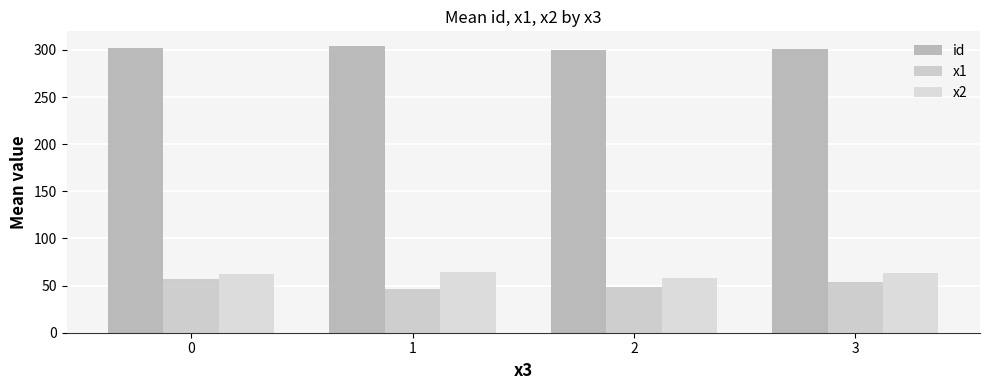

What is the average value of the x1 series?

51.5